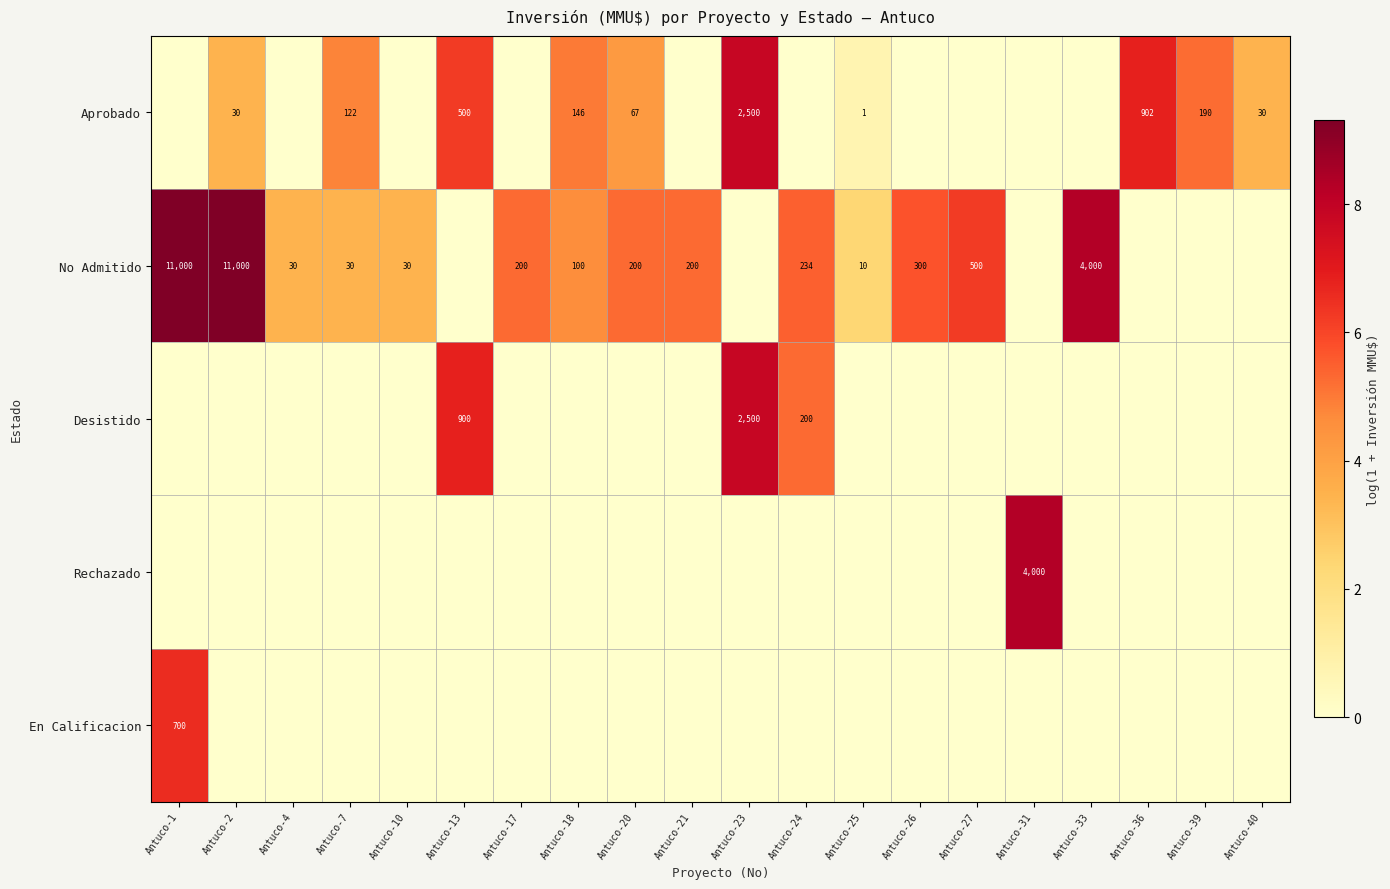

The value of Aprobado at Antuco-20 is 67. True or false?

True